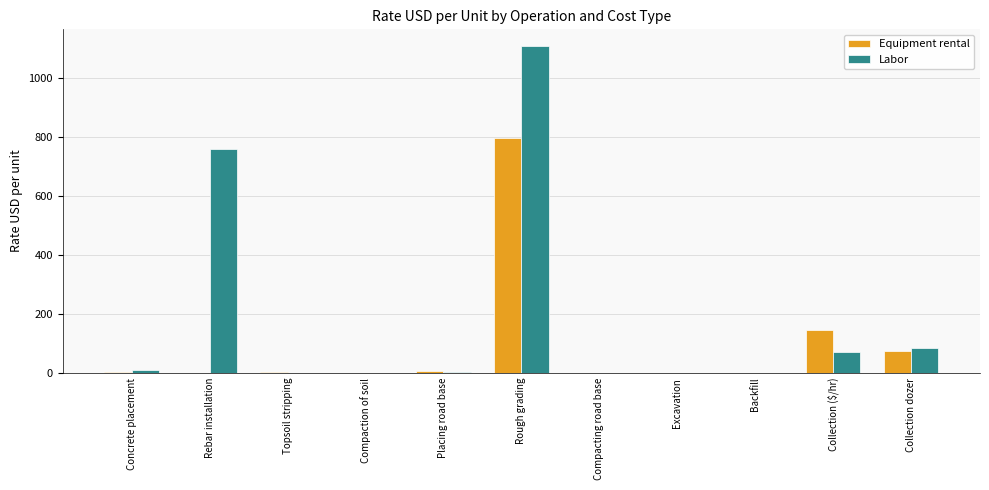

Between Rough grading and Backfill, which series saw the biggest shift?

Labor